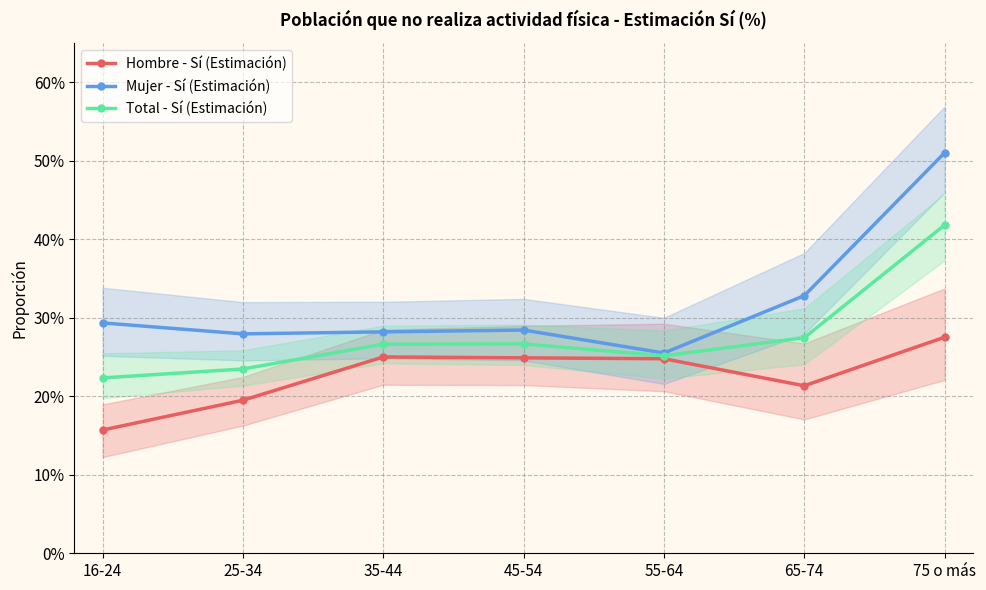

How many lines are shown in the chart?

3